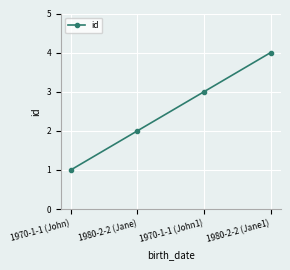

What is the difference between the second highest and second lowest values?

1